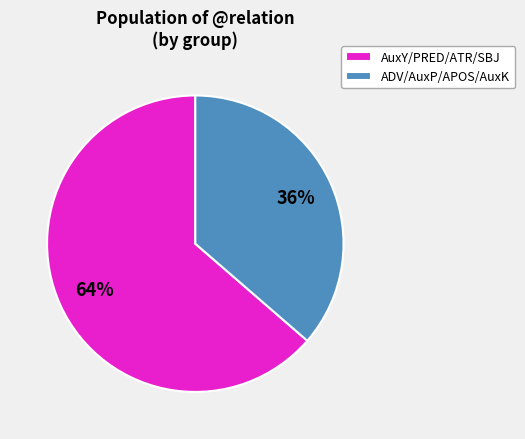

What percentage is the AuxY/PRED/ATR/SBJ slice, to the nearest percent?

64%